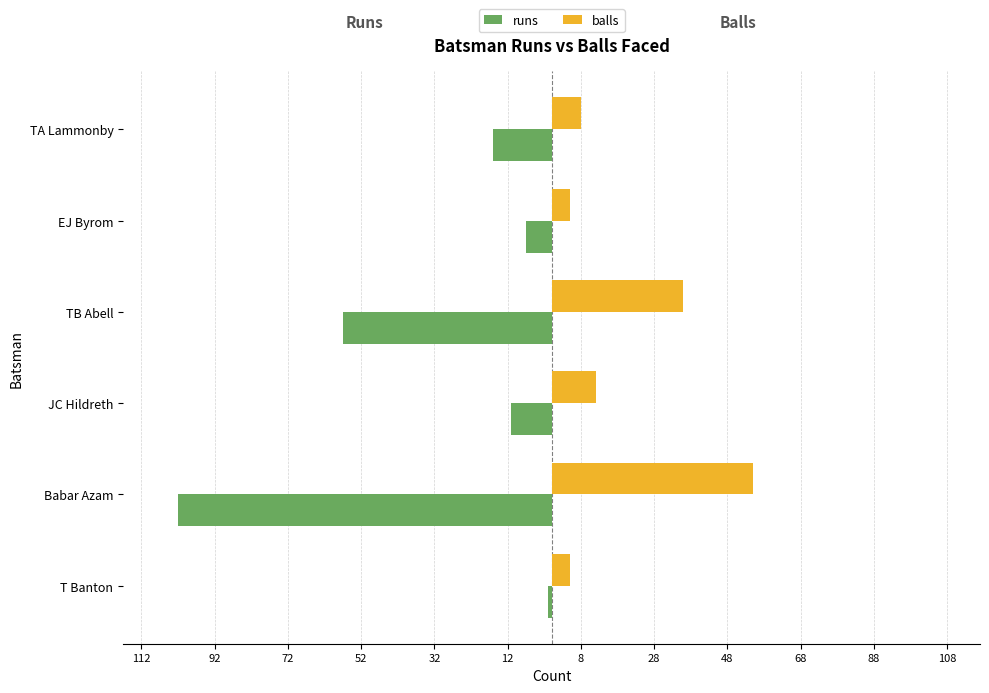

What are all the series names shown in the legend?

runs, balls